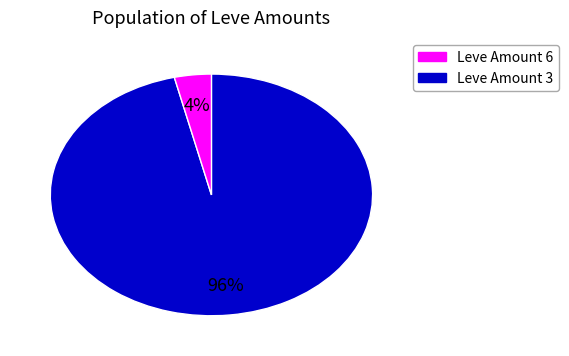

To the nearest percent, what is the average slice percentage?

50%